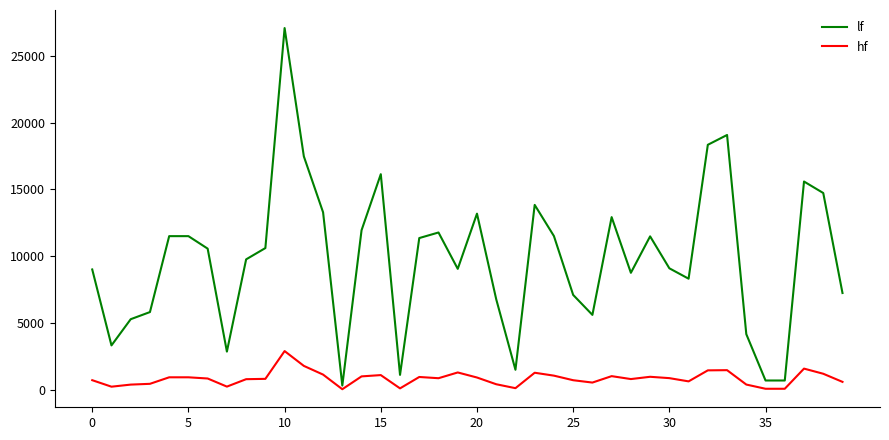

What is the maximum value for hf?

2912.5